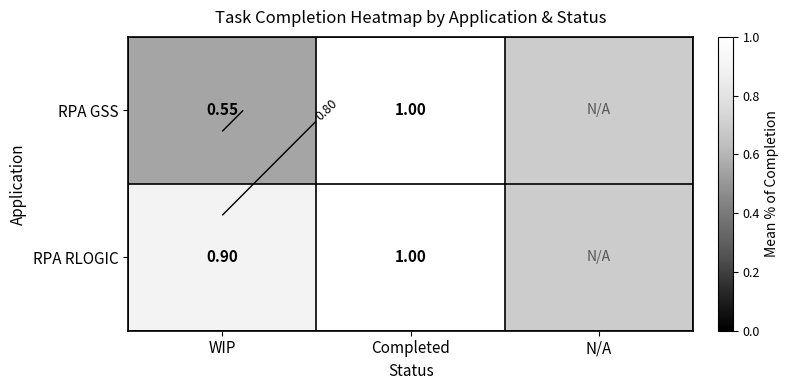

True or false: RPA RLOGIC has a value of 0.9 at WIP.

True